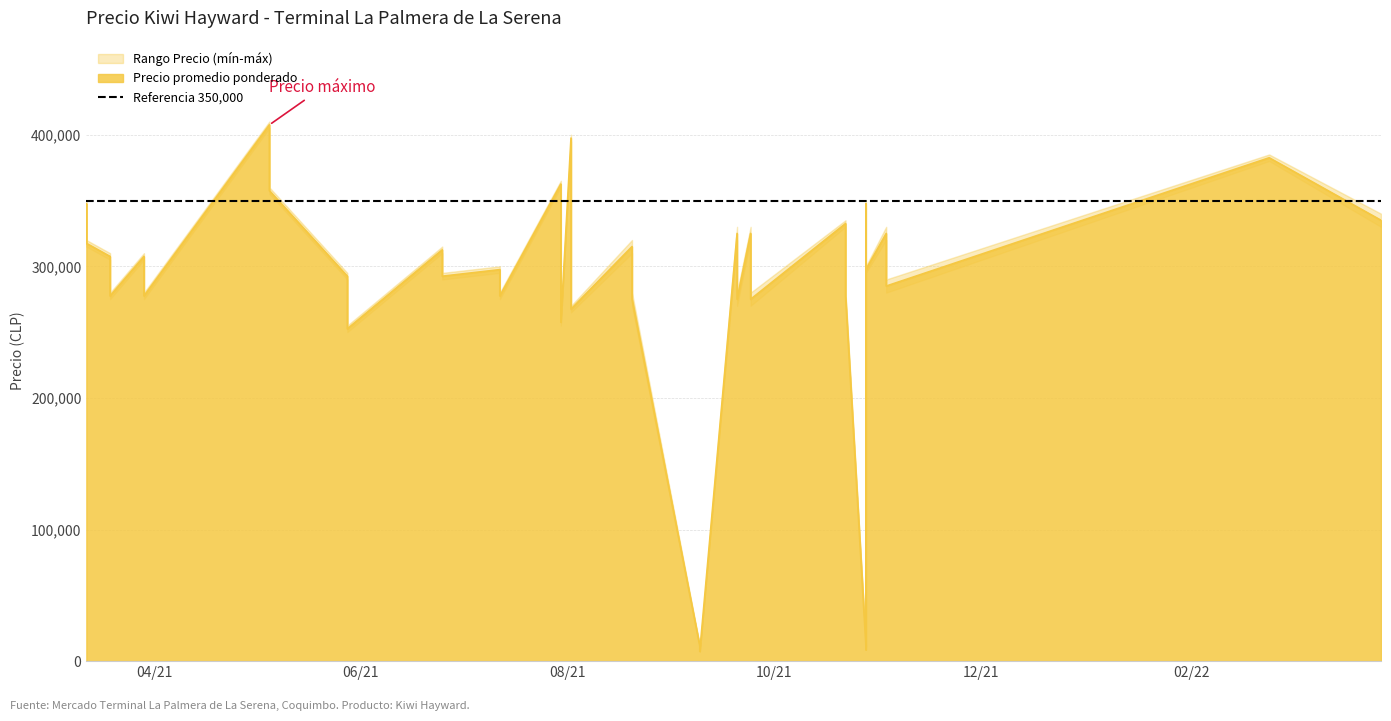

What is the minimum value shown in the chart?

7000